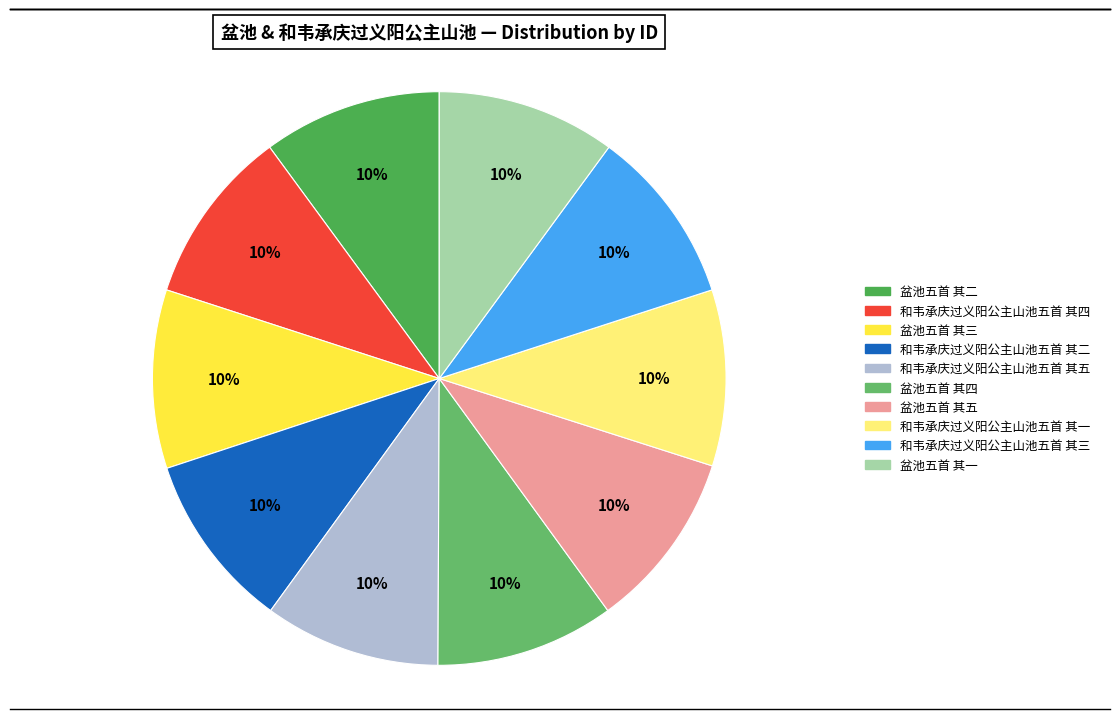

To the nearest percent, what is the average slice percentage?

10%